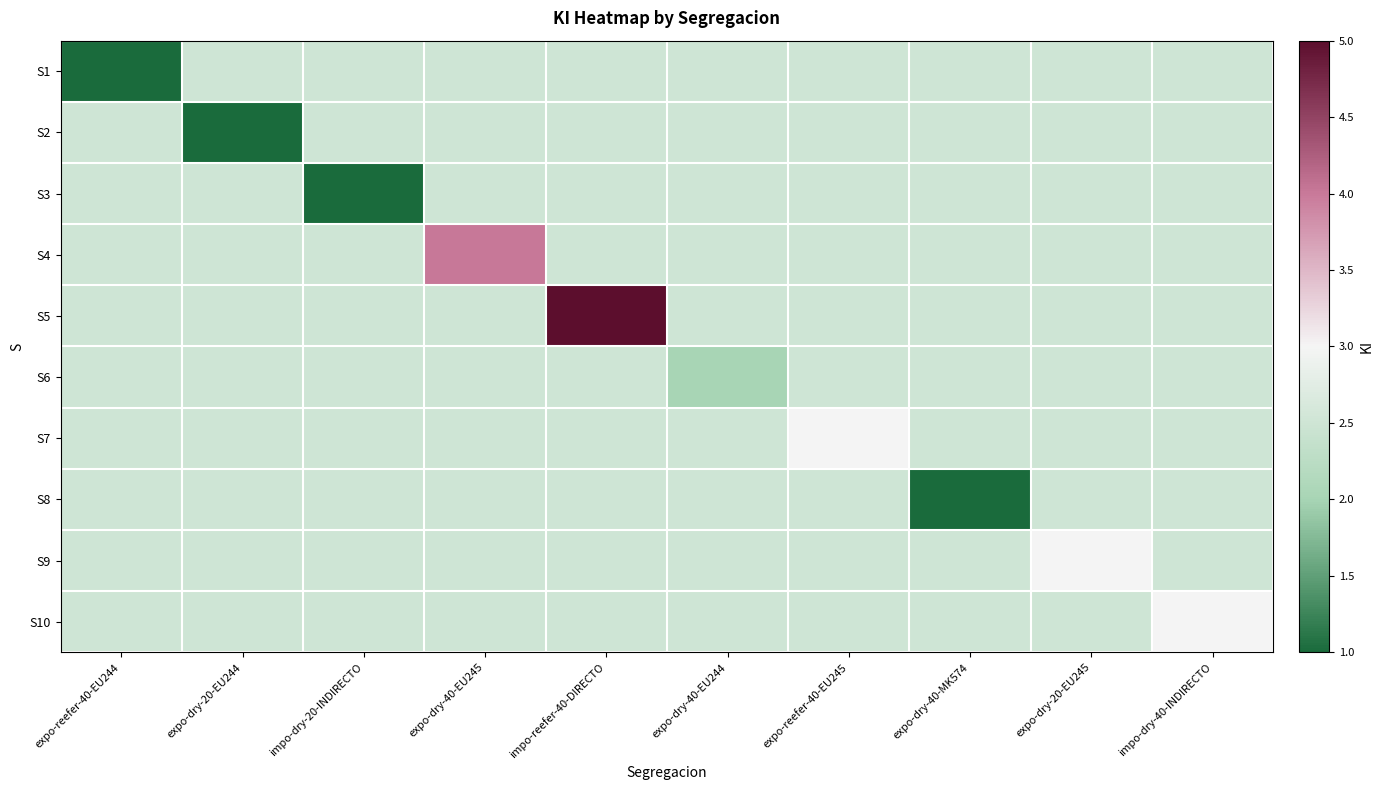

Which series has the largest total across all categories?

S5